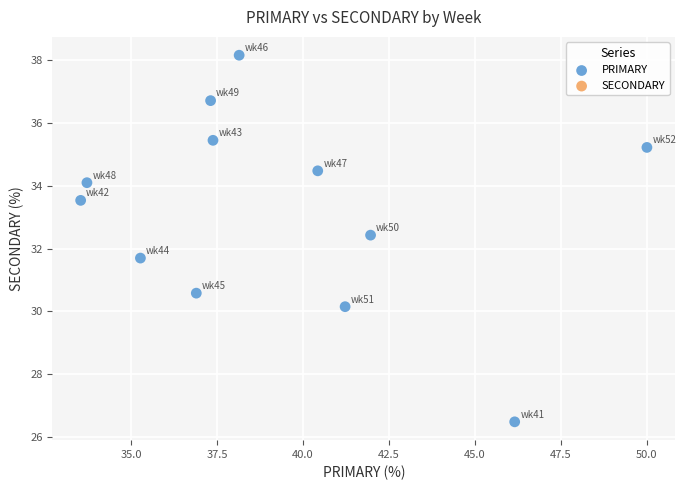

What is the range of X values (max minus min)?

16.5